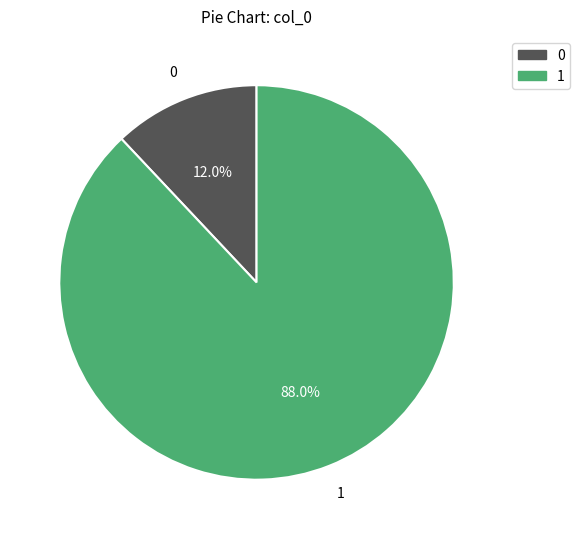

Is there a majority slice in this chart?

Yes